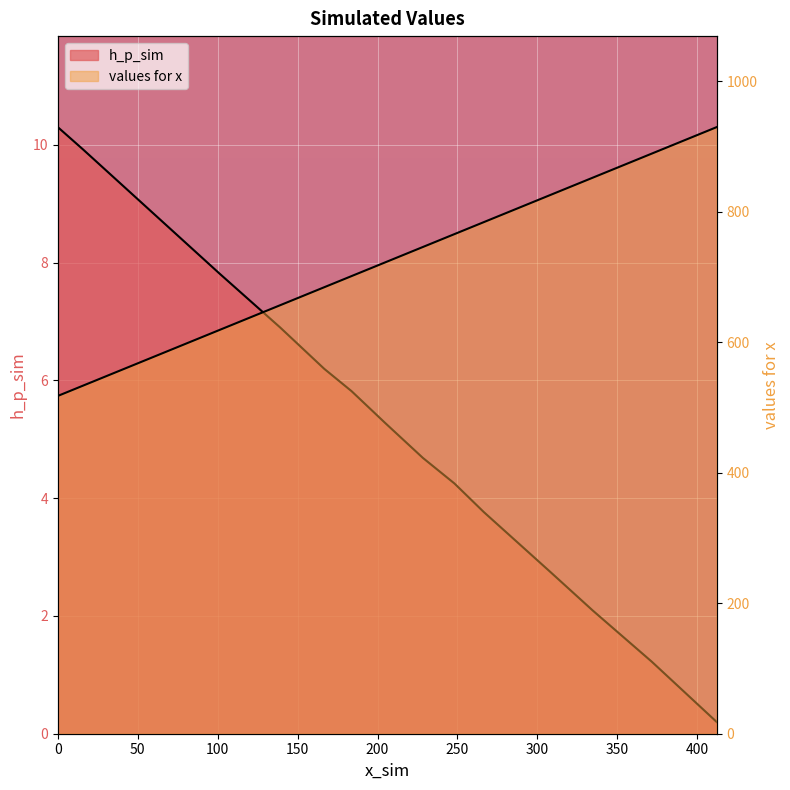

Which series has the largest total across all categories?

values for x